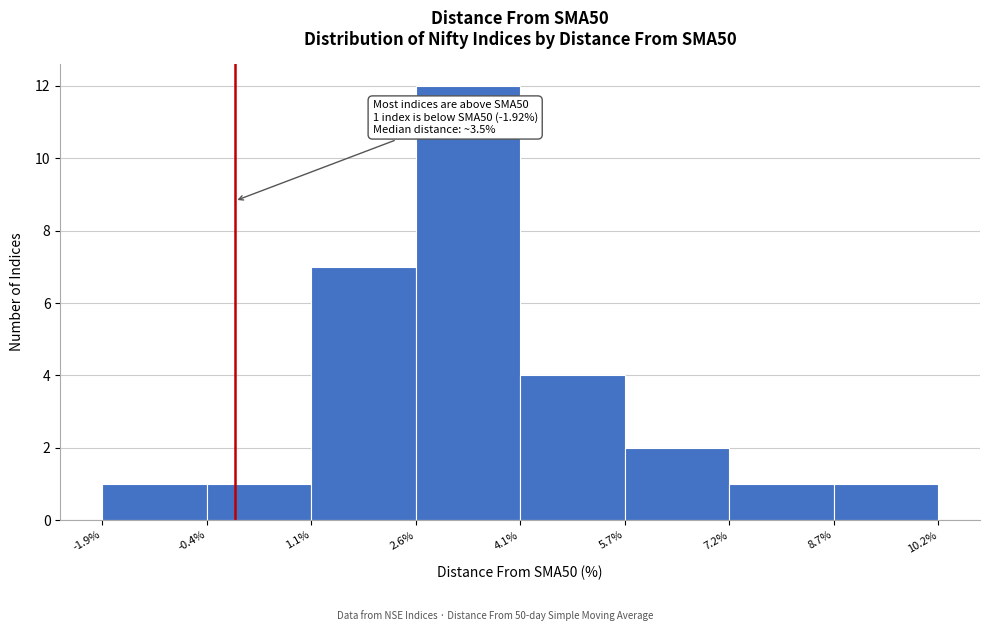

Which range on the x-axis has the tallest bar?

2.6% to 4.1%